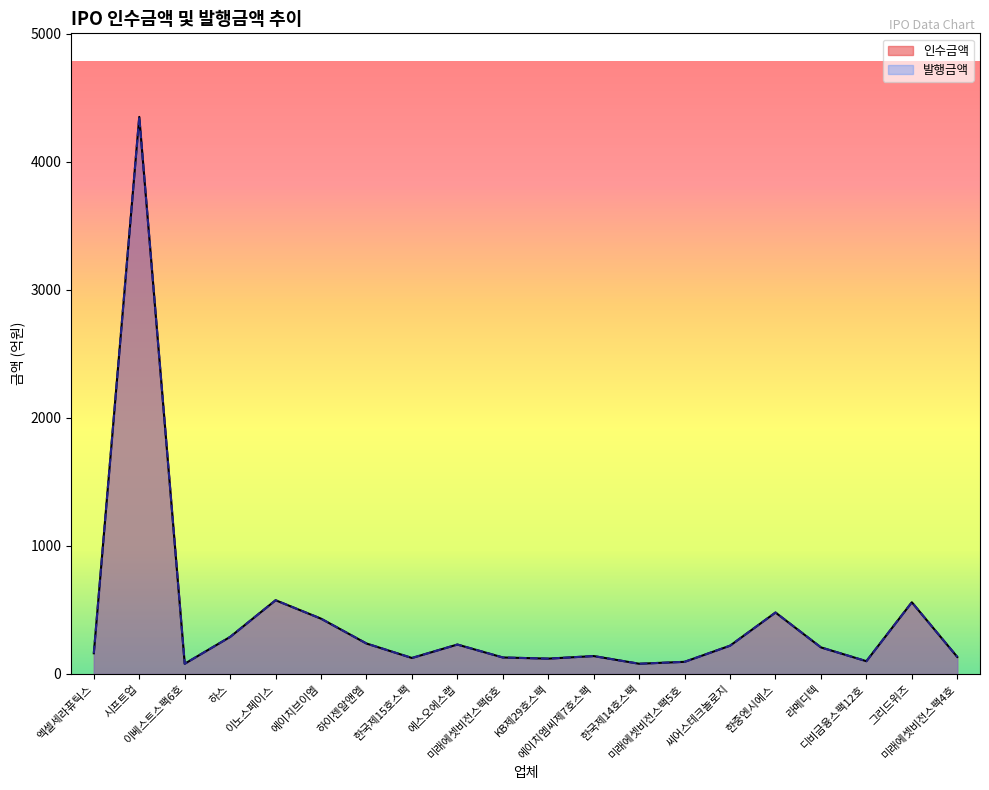

What is the difference between the maximum and second lowest values in the 인수금액 series?

4270.0